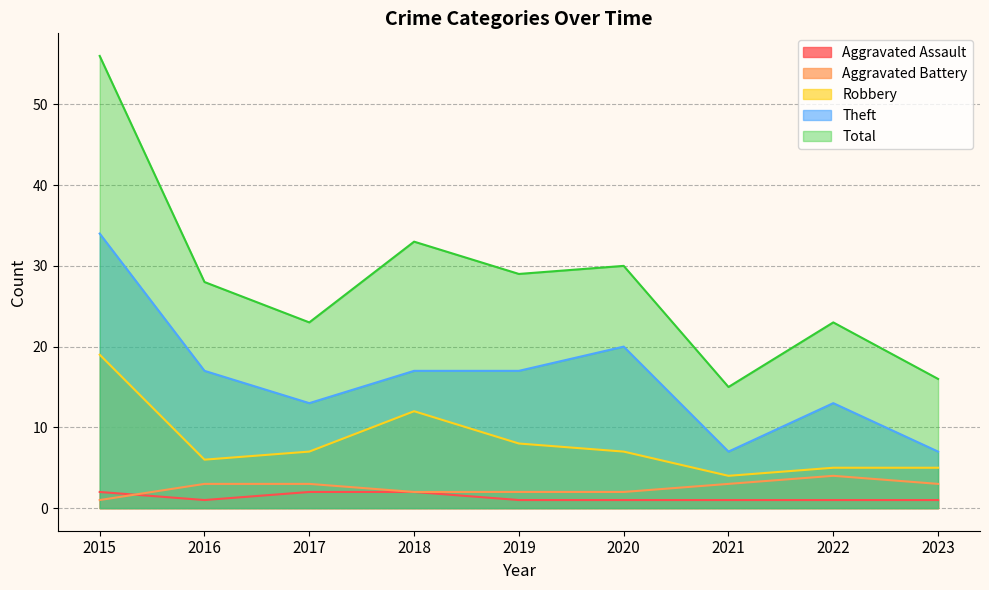

What is the maximum value for Aggravated Battery?

4